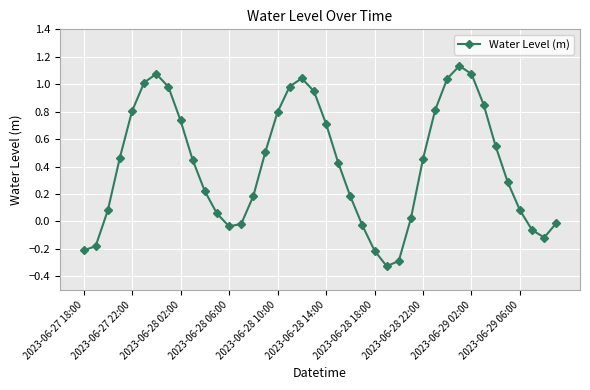

How many lines are shown in the chart?

1